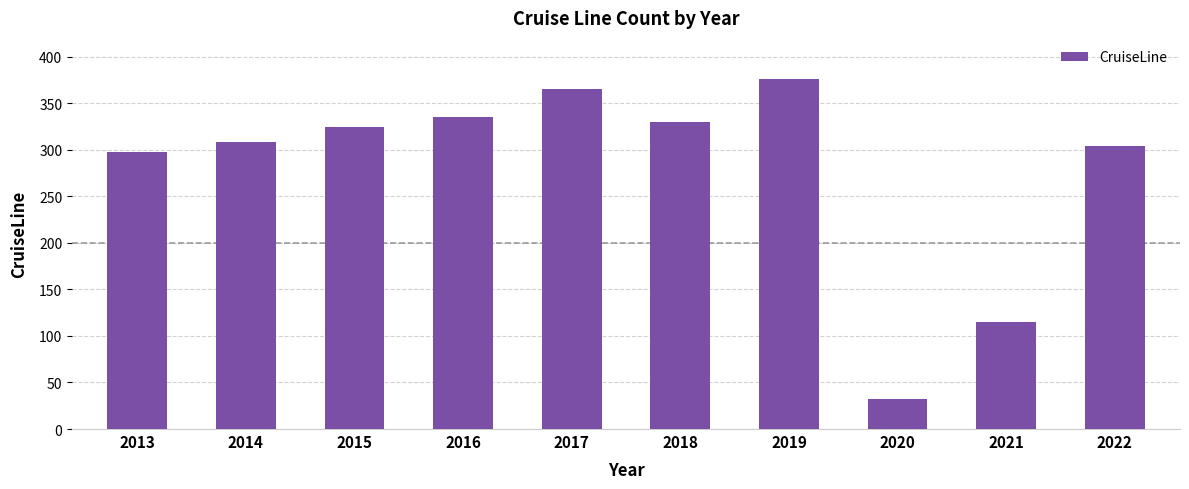

How many series are shown in this chart?

1